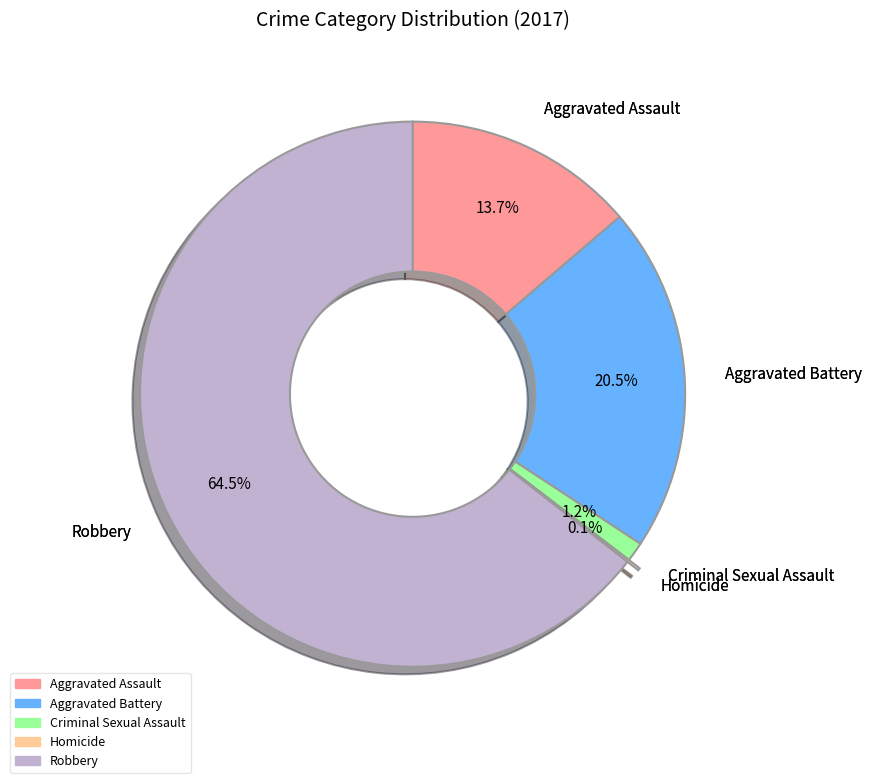

Approximately how many times larger is the value at Criminal Sexual Assault compared to Aggravated Battery?

0.1